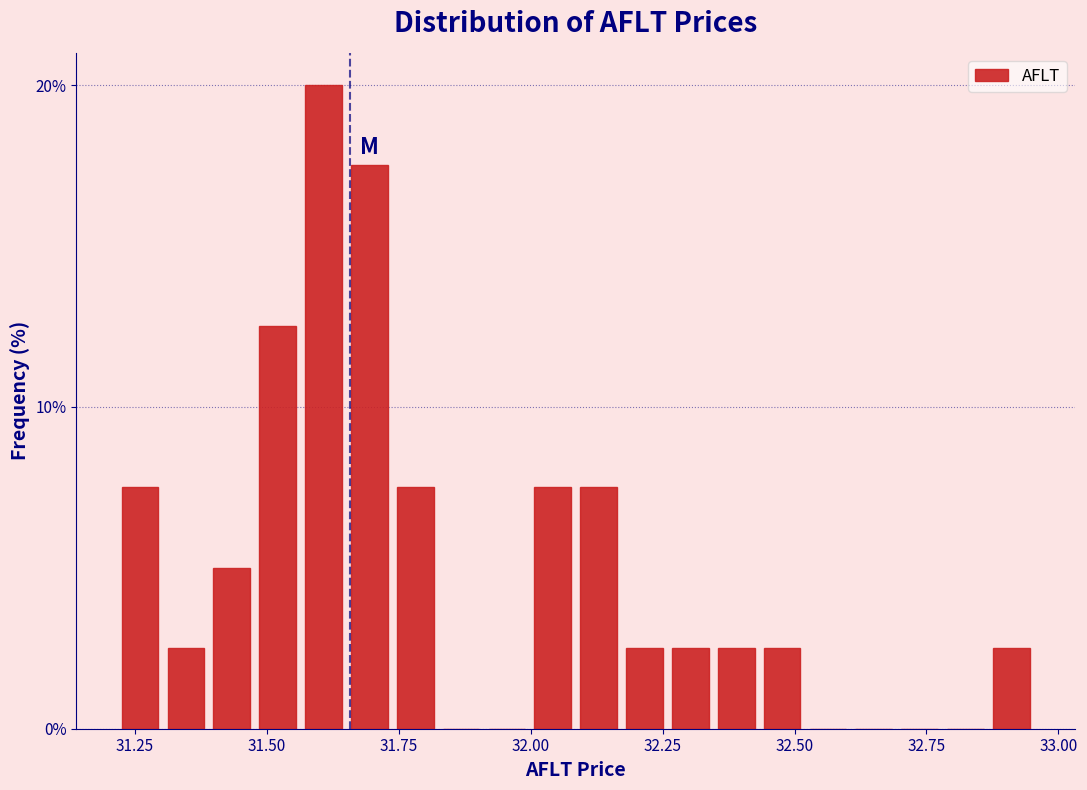

Read against the x-axis, roughly where is the centre of the tallest bar?

31.60